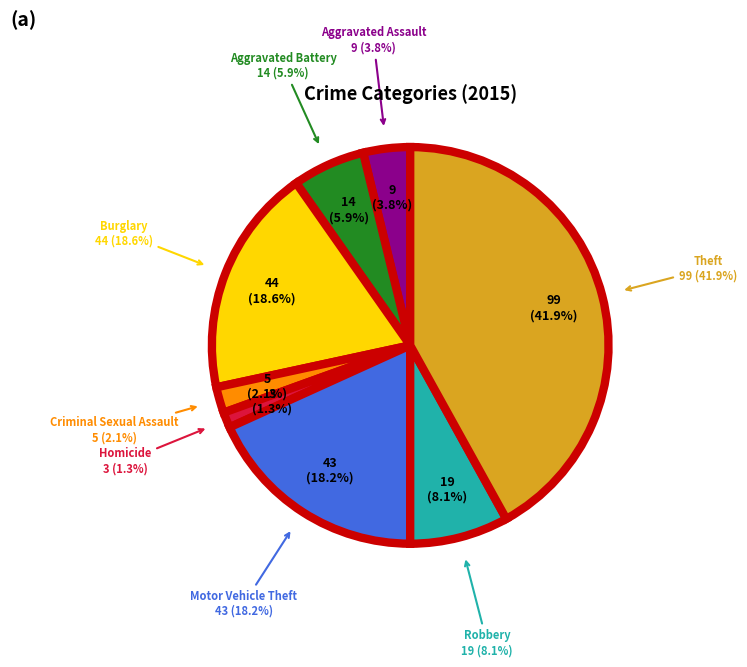

What percentage is NOT represented by Aggravated Assault?

96.2%